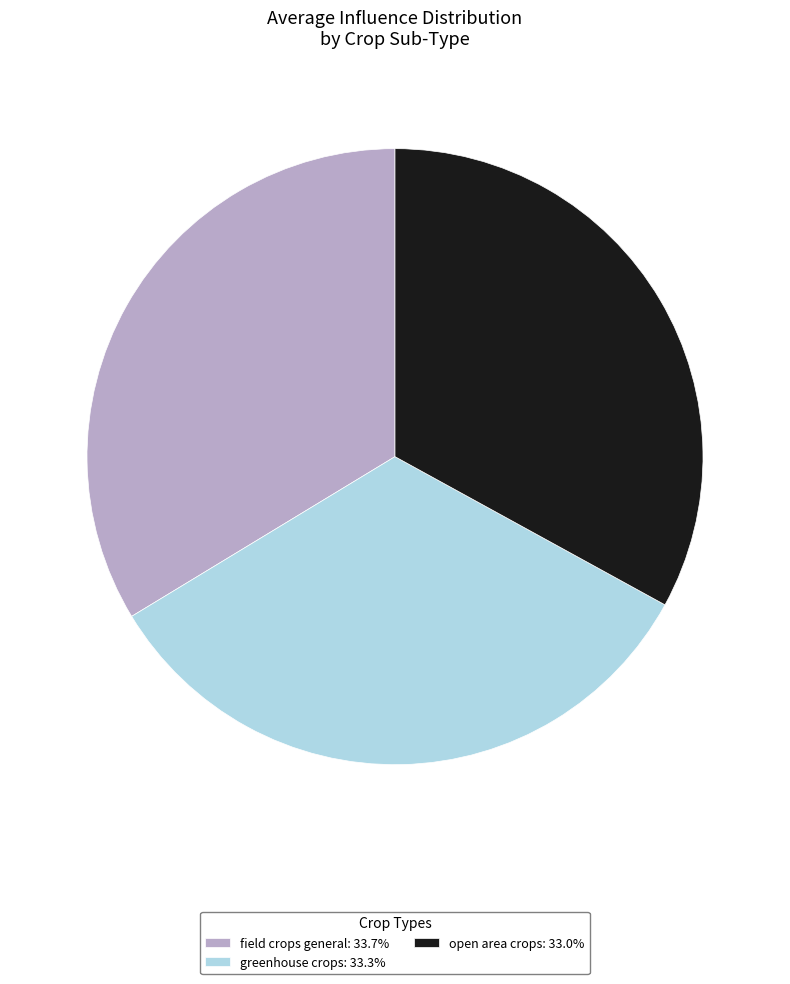

Is there a majority slice in this chart?

No